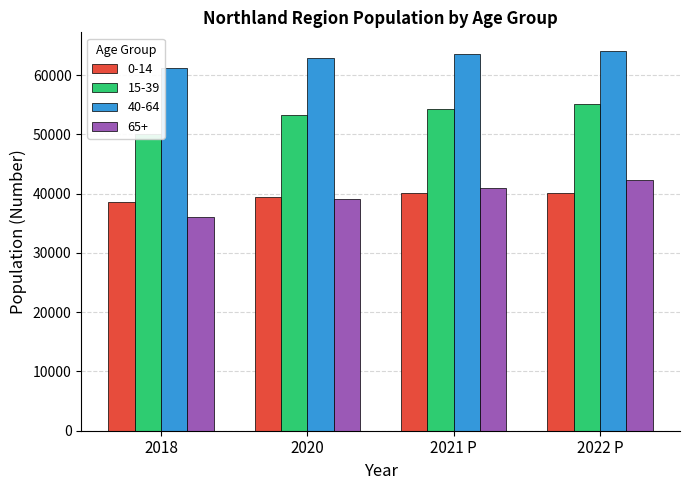

Which series changed the most between 2020 and 2021 P?

65+